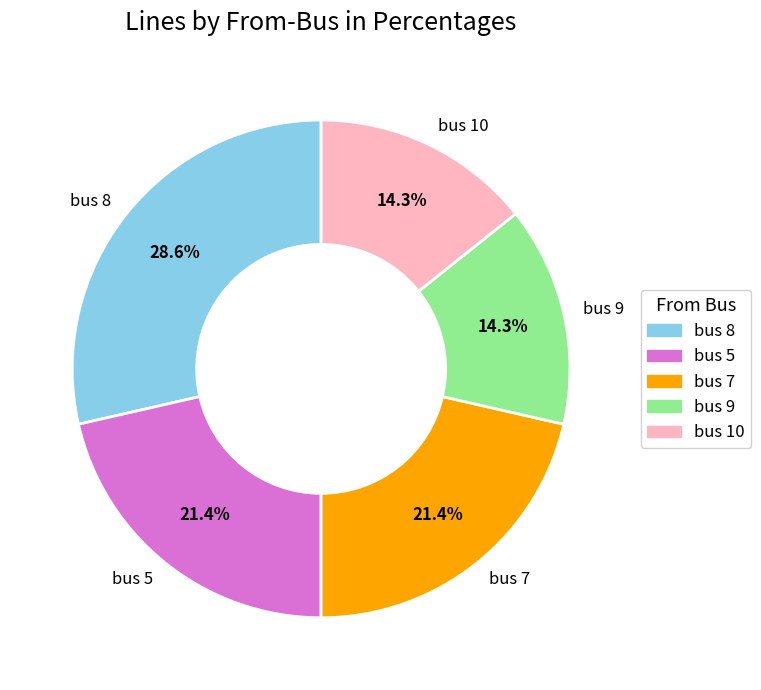

How many slices are in this pie chart?

5